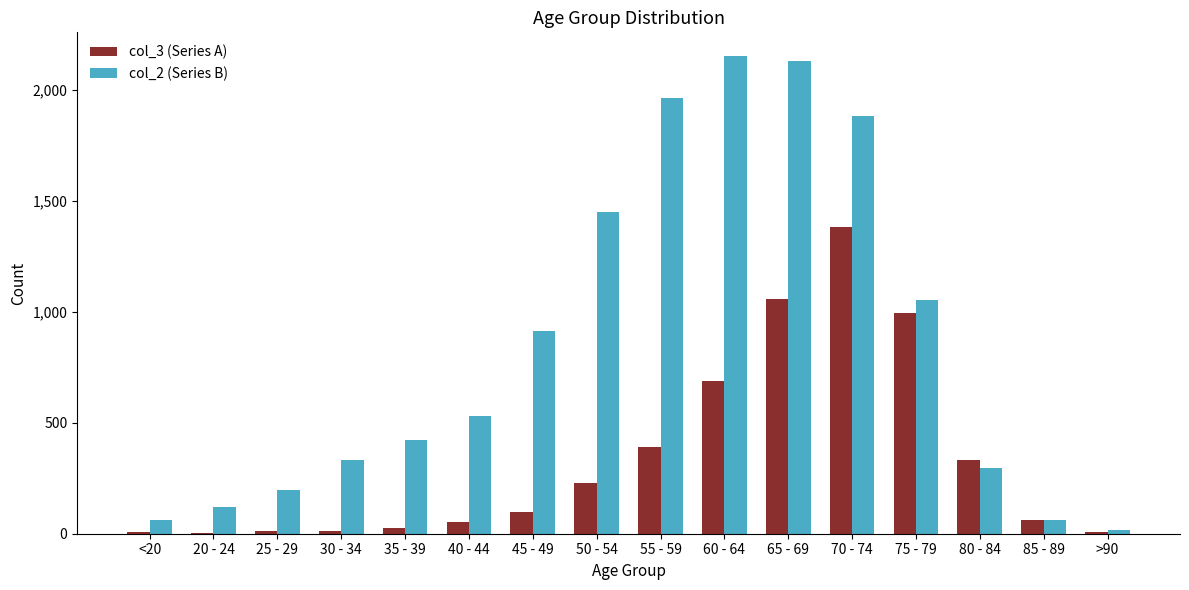

The col_2 (Series B) series shows 1053 at 75 - 79. True or false?

True